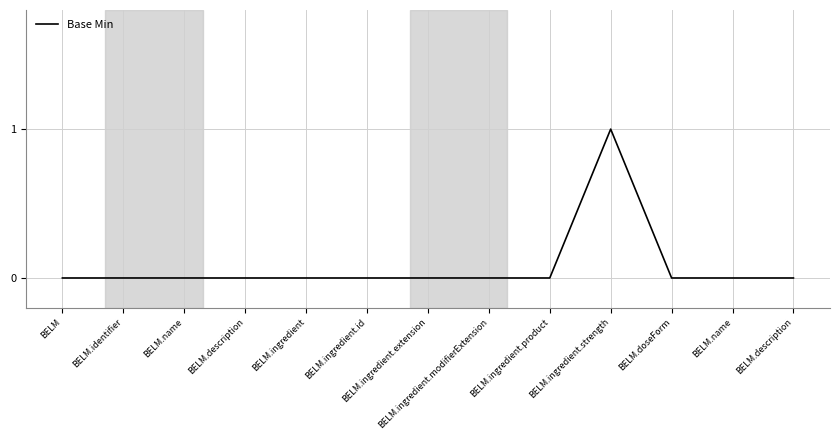

How many lines are shown in the chart?

1